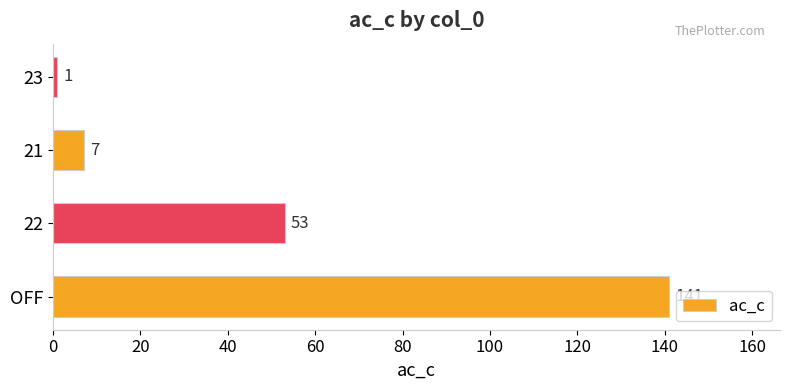

What is the greatest value displayed?

141